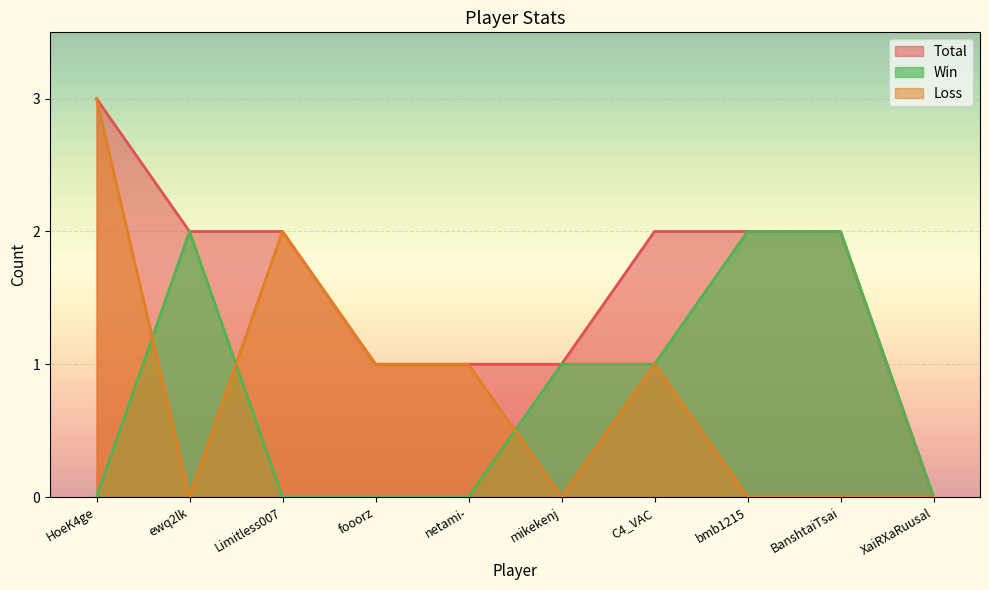

Between Limitless007 and netami-, which series saw the biggest shift?

Total